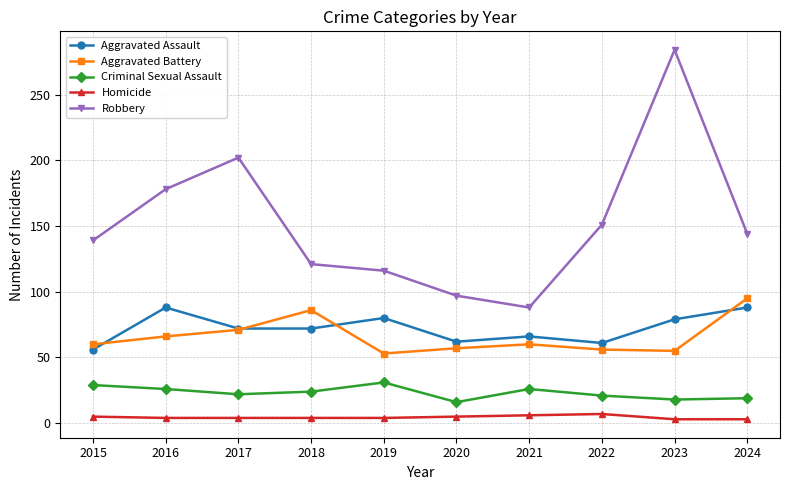

Which series has the largest total across all categories?

Robbery